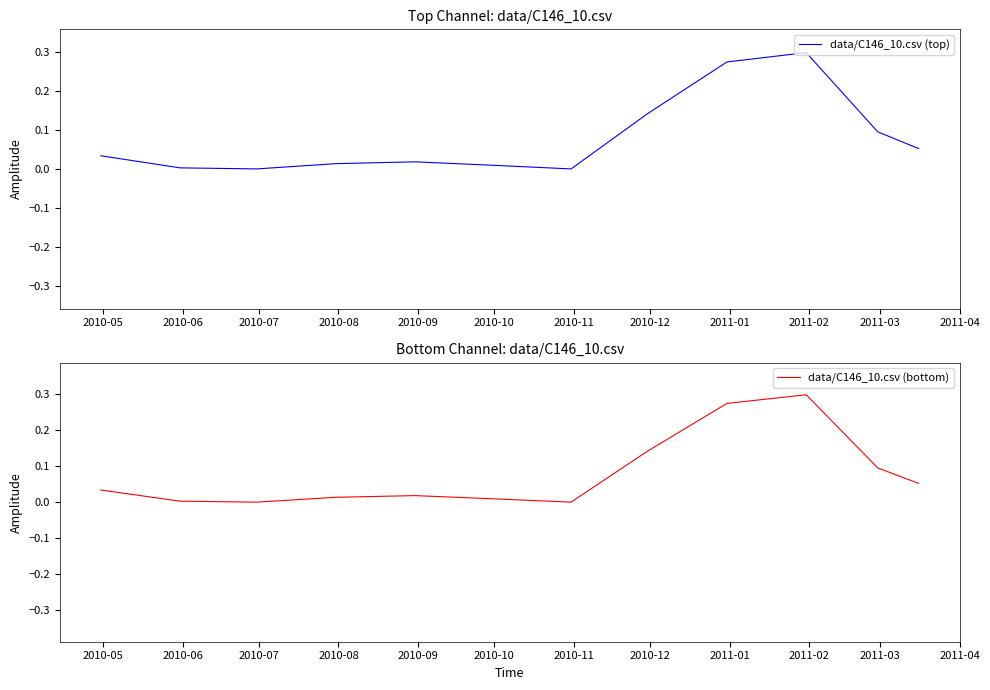

How many data points in data/C146_10.csv (top) are above 0?

10